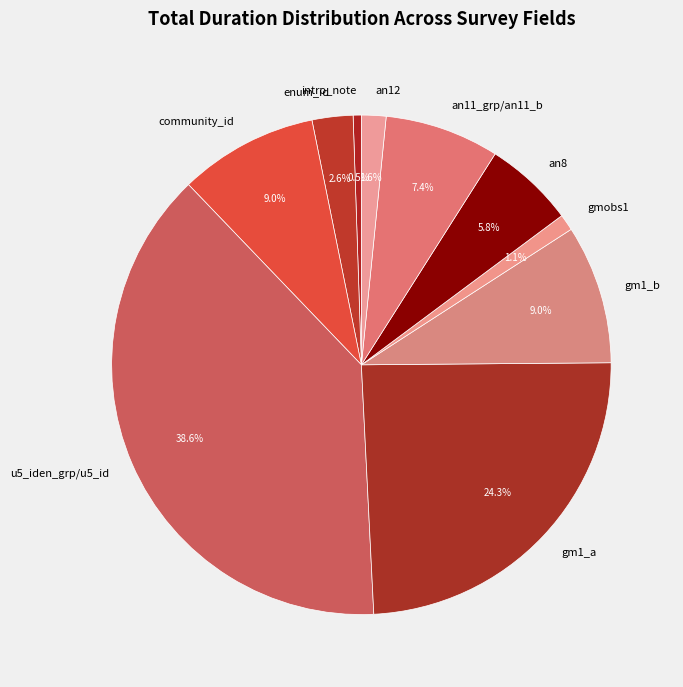

Combined, what portion of the pie is gm1_b and u5_iden_grp/u5_id?

47.6%